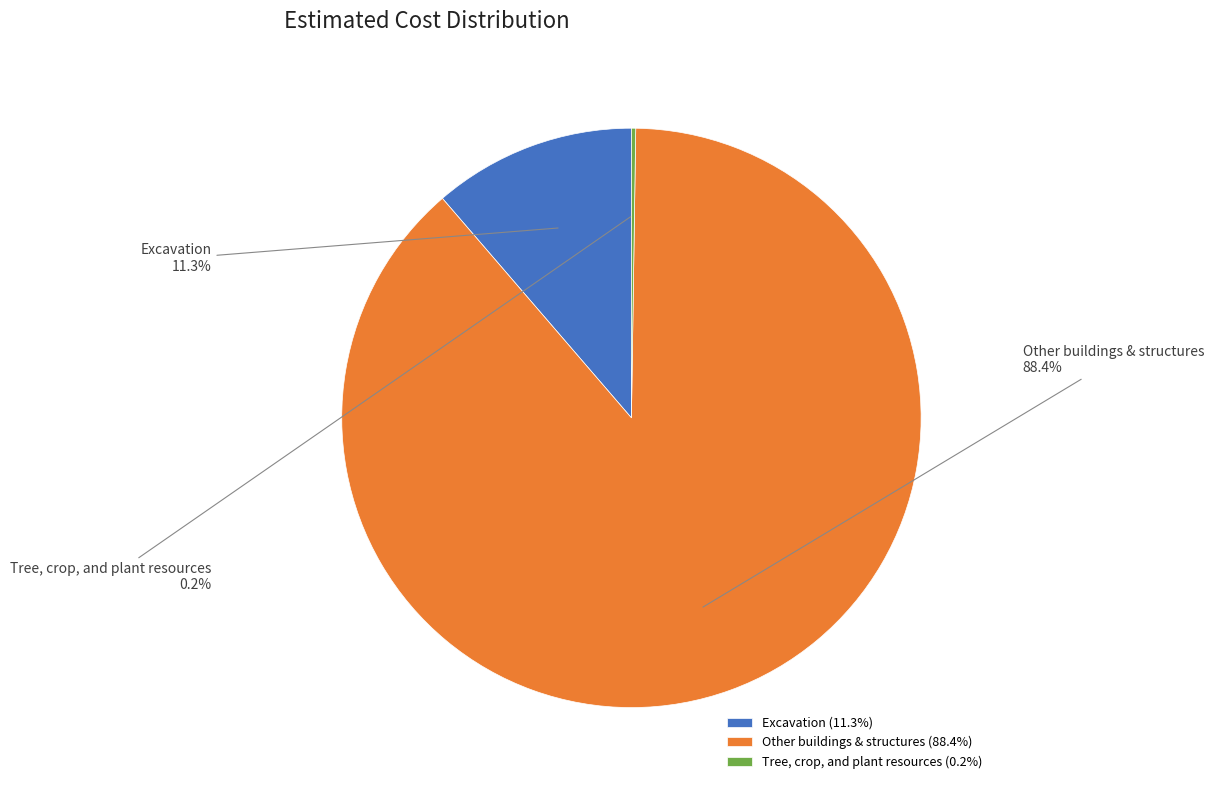

What percentage is the Excavation slice, to the nearest percent?

11%